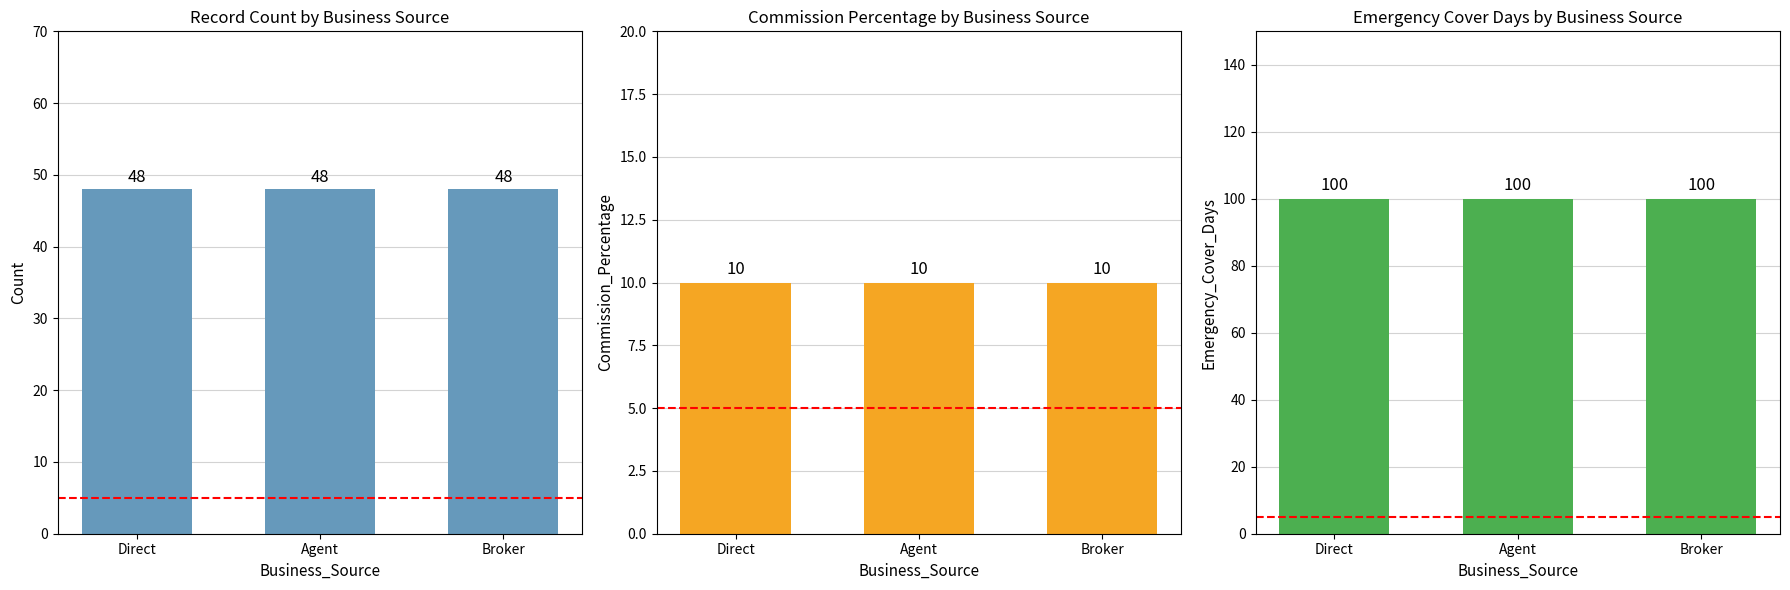

At which category is the sum across all series the highest?

Direct